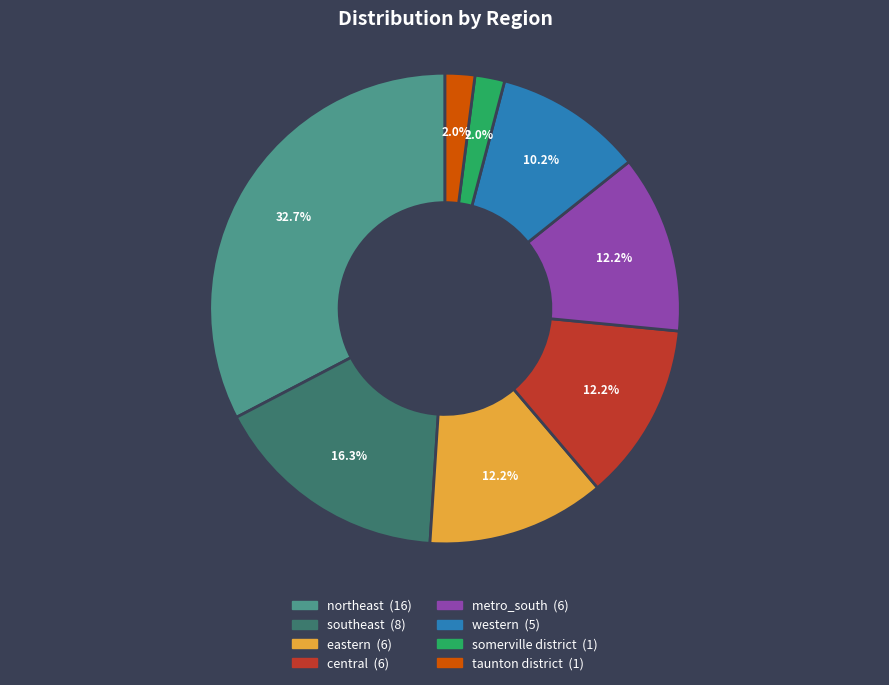

Which has a higher value, taunton district or southeast?

southeast